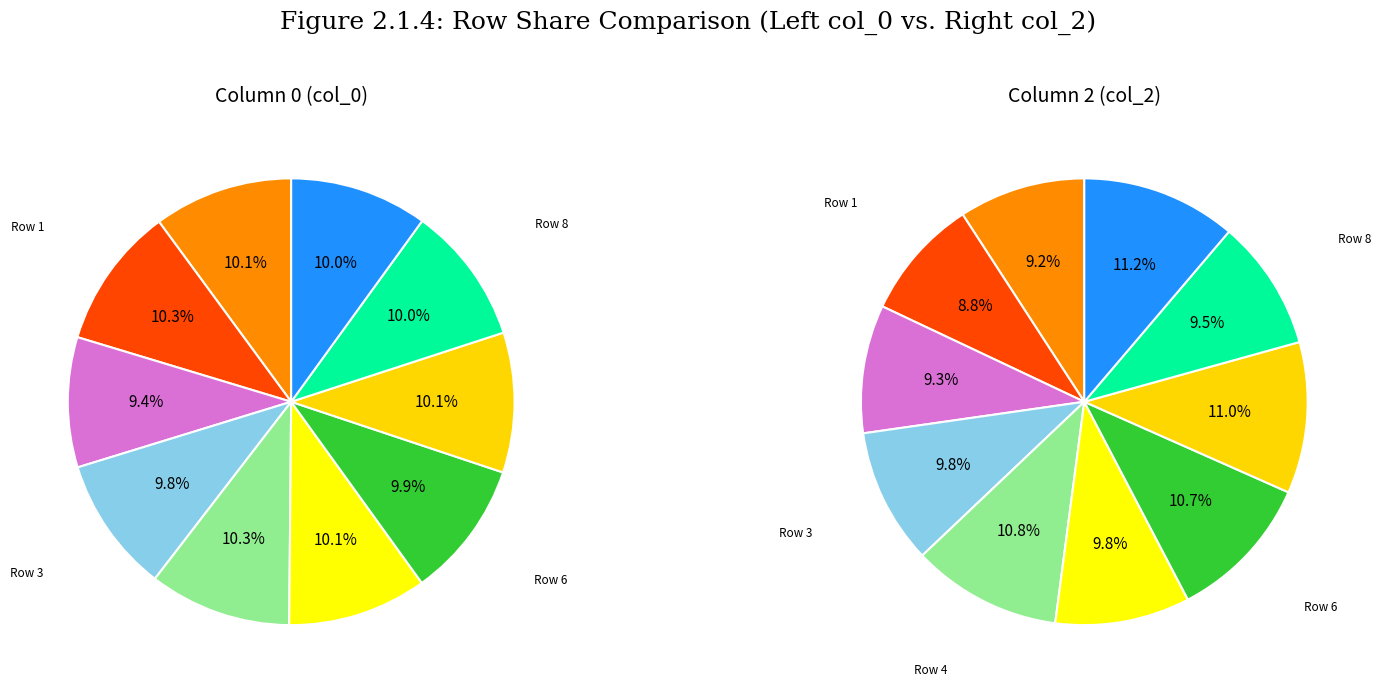

To the nearest percent, what is the difference between the largest and smallest slice percentages?

1%